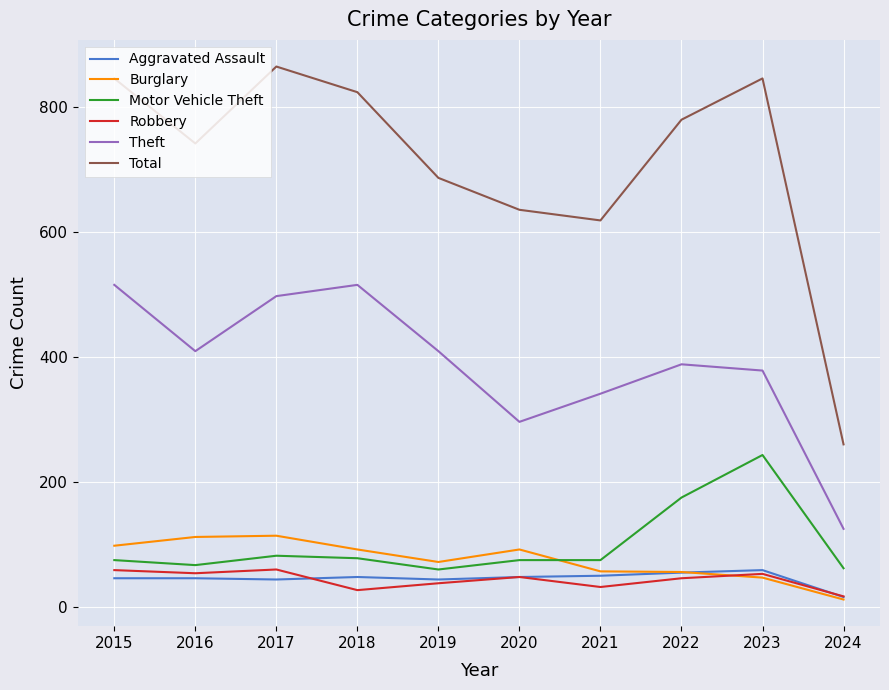

What value does the Theft series have at 2015?

515